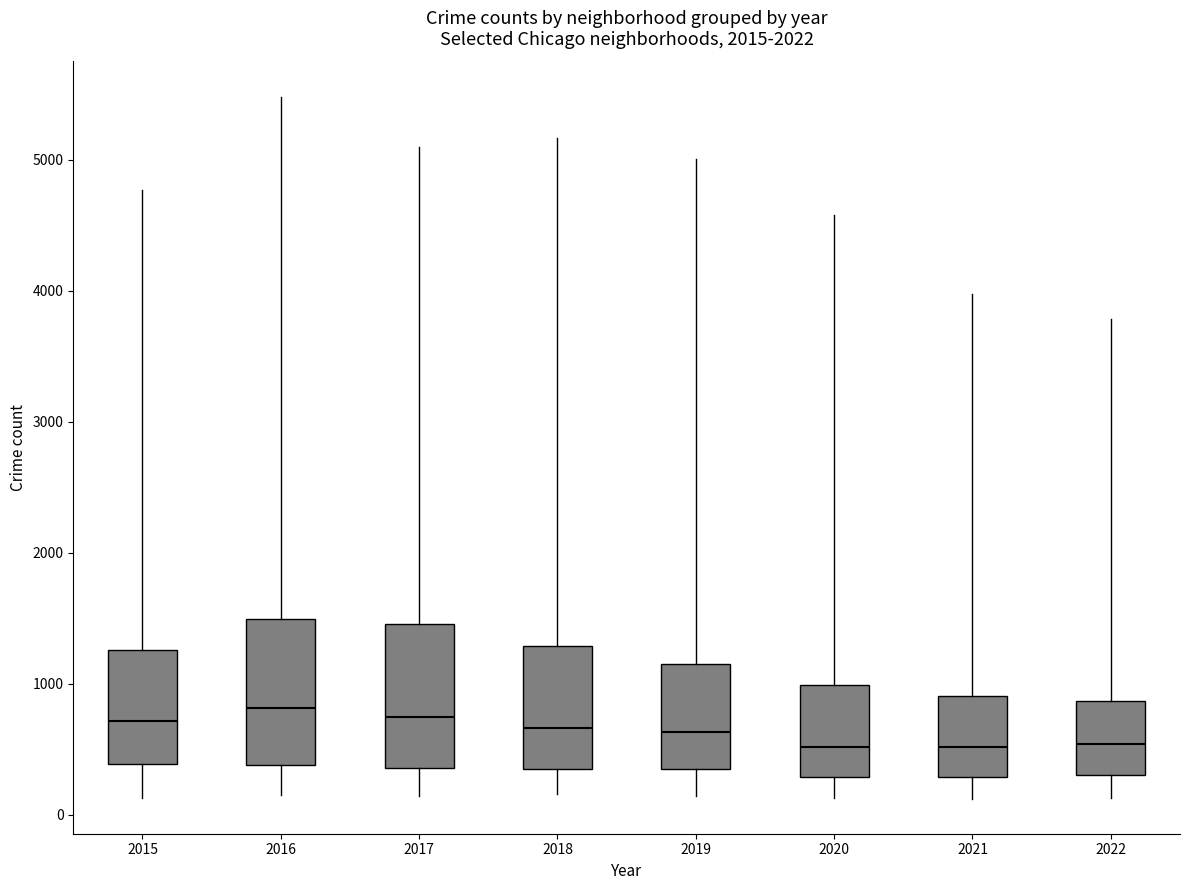

Reading left to right, transcribe this box plot: for each box, give where its median line is, the range the box spans, and where its two whiskers end, as read against the y-axis. The values are not printed on the chart, so give them approximately, as read against the axis.

2015: median 700, box 400 to 1300, whiskers 100 to 4800
2016: median 800, box 400 to 1500, whiskers 200 to 5500
2017: median 700, box 400 to 1500, whiskers 100 to 5100
2018: median 700, box 300 to 1300, whiskers 200 to 5200
2019: median 600, box 300 to 1100, whiskers 100 to 5000
2020: median 500, box 300 to 1000, whiskers 100 to 4600
2021: median 500, box 300 to 900, whiskers 100 to 4000
2022: median 500, box 300 to 900, whiskers 100 to 3800